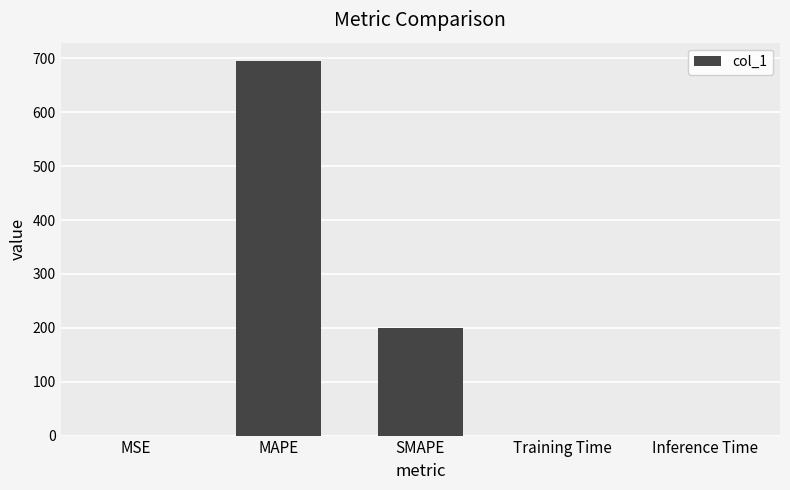

What is the maximum value shown in the chart?

694.4